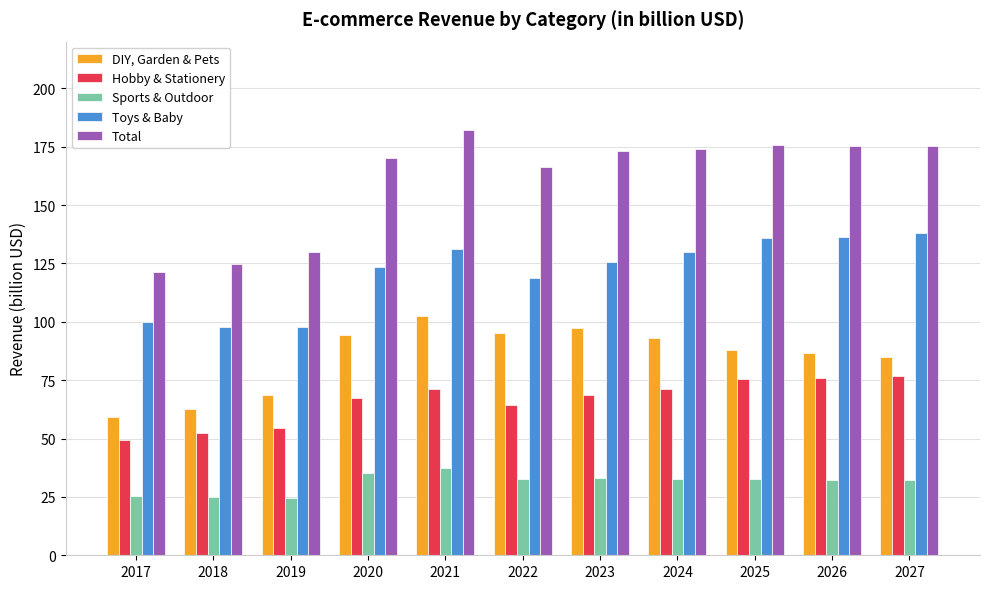

What is the sum of all DIY, Garden & Pets values?

932.2